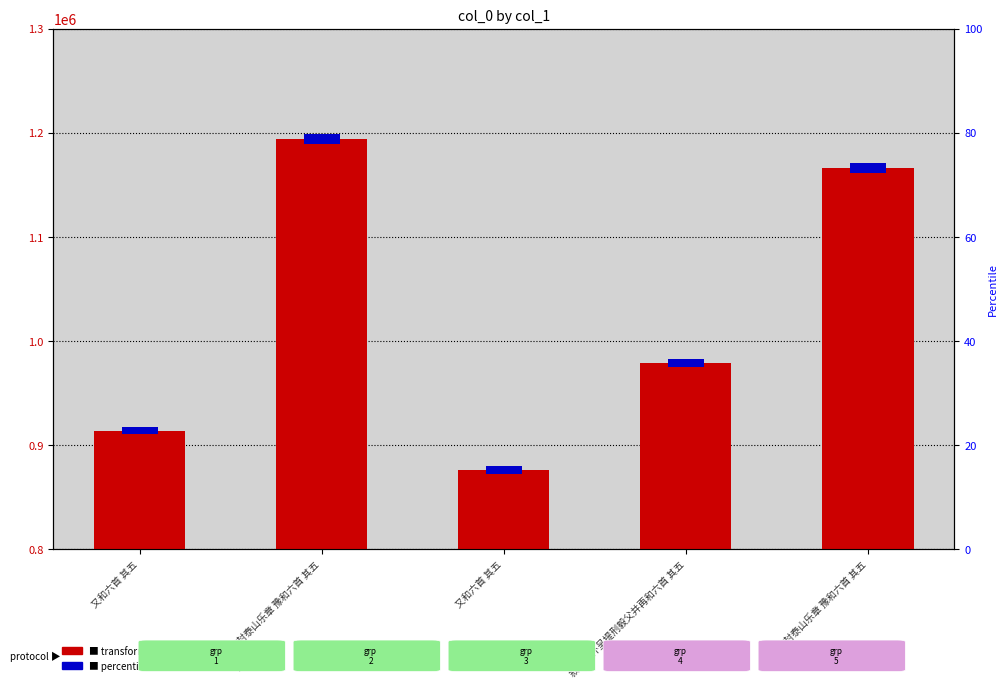

What is the label of the 5th bar from the left?

唐封泰山乐章 豫和六首 其五